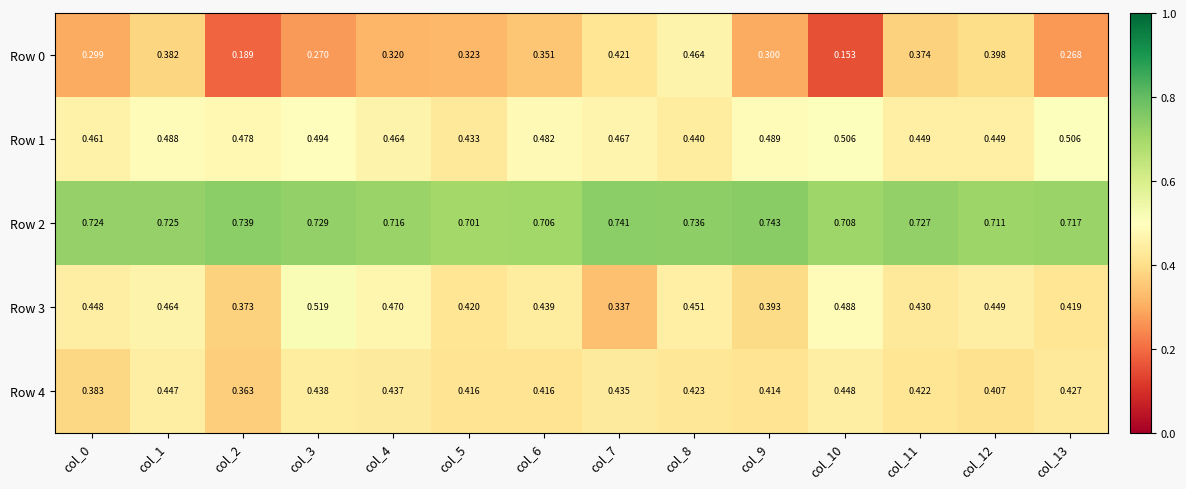

How many categories are shown in the chart?

14